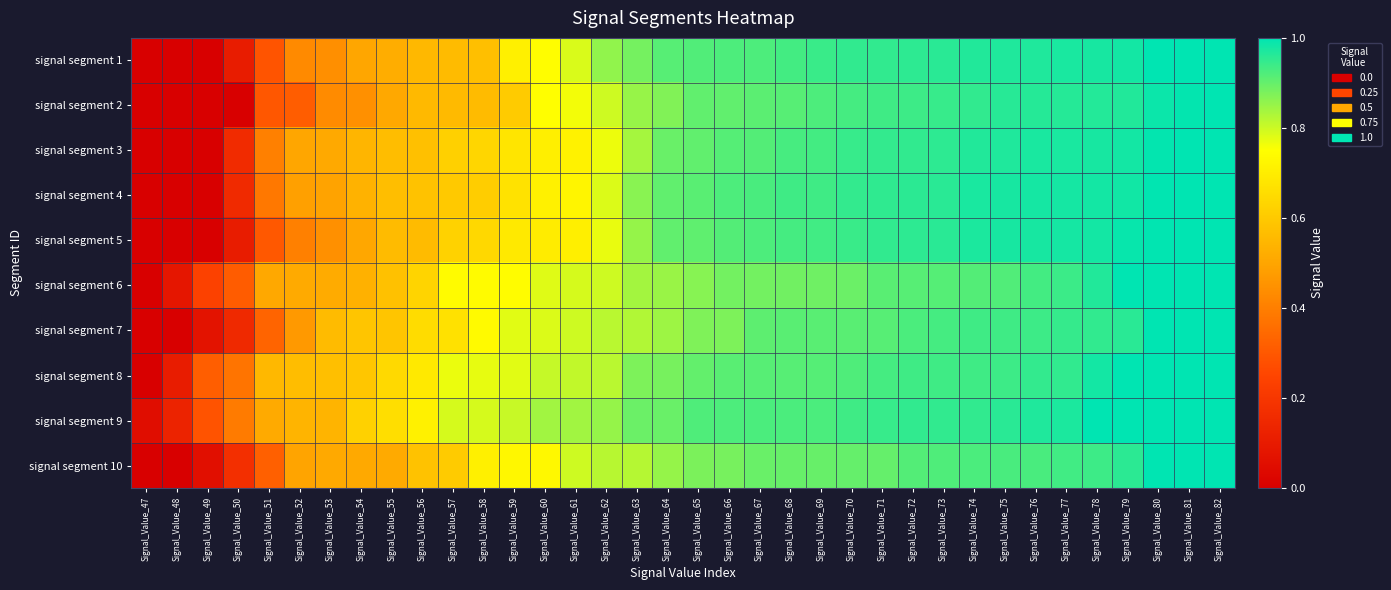

Reading left to right, what are all the values shown in this chart?

signal segment 1: Signal_Value_47=0.0	Signal_Value_48=0.0	Signal_Value_49=0.0	Signal_Value_50=0.1	Signal_Value_51=0.3	Signal_Value_52=0.4	Signal_Value_53=0.4	Signal_Value_54=0.5	Signal_Value_55=0.5	Signal_Value_56=0.6	Signal_Value_57=0.6	Signal_Value_58=0.6	Signal_Value_59=0.7	Signal_Value_60=0.7	Signal_Value_61=0.8	Signal_Value_62=0.9	Signal_Value_63=0.9	Signal_Value_64=0.9	Signal_Value_65=0.9	Signal_Value_66=0.9	Signal_Value_67=0.9	Signal_Value_68=0.9	Signal_Value_69=0.9	Signal_Value_70=1.0	Signal_Value_71=1.0	Signal_Value_72=1.0	Signal_Value_73=1.0	Signal_Value_74=1.0	Signal_Value_75=1.0	Signal_Value_76=1.0	Signal_Value_77=1.0	Signal_Value_78=1.0	Signal_Value_79=1.0	Signal_Value_80=1.0	Signal_Value_81=1.0	Signal_Value_82=1.0
signal segment 2: Signal_Value_47=0.0	Signal_Value_48=0.0	Signal_Value_49=0.0	Signal_Value_50=0.0	Signal_Value_51=0.3	Signal_Value_52=0.3	Signal_Value_53=0.4	Signal_Value_54=0.4	Signal_Value_55=0.5	Signal_Value_56=0.6	Signal_Value_57=0.6	Signal_Value_58=0.6	Signal_Value_59=0.6	Signal_Value_60=0.7	Signal_Value_61=0.8	Signal_Value_62=0.8	Signal_Value_63=0.9	Signal_Value_64=0.9	Signal_Value_65=0.9	Signal_Value_66=0.9	Signal_Value_67=0.9	Signal_Value_68=0.9	Signal_Value_69=0.9	Signal_Value_70=0.9	Signal_Value_71=0.9	Signal_Value_72=0.9	Signal_Value_73=0.9	Signal_Value_74=1.0	Signal_Value_75=1.0	Signal_Value_76=1.0	Signal_Value_77=1.0	Signal_Value_78=1.0	Signal_Value_79=1.0	Signal_Value_80=1.0	Signal_Value_81=1.0	Signal_Value_82=1.0
signal segment 3: Signal_Value_47=0.0	Signal_Value_48=0.0	Signal_Value_49=0.0	Signal_Value_50=0.2	Signal_Value_51=0.4	Signal_Value_52=0.5	Signal_Value_53=0.5	Signal_Value_54=0.5	Signal_Value_55=0.6	Signal_Value_56=0.6	Signal_Value_57=0.6	Signal_Value_58=0.6	Signal_Value_59=0.7	Signal_Value_60=0.7	Signal_Value_61=0.7	Signal_Value_62=0.8	Signal_Value_63=0.8	Signal_Value_64=0.9	Signal_Value_65=0.9	Signal_Value_66=0.9	Signal_Value_67=0.9	Signal_Value_68=0.9	Signal_Value_69=0.9	Signal_Value_70=0.9	Signal_Value_71=0.9	Signal_Value_72=0.9	Signal_Value_73=1.0	Signal_Value_74=1.0	Signal_Value_75=1.0	Signal_Value_76=1.0	Signal_Value_77=1.0	Signal_Value_78=1.0	Signal_Value_79=1.0	Signal_Value_80=1.0	Signal_Value_81=1.0	Signal_Value_82=1.0
signal segment 4: Signal_Value_47=0.0	Signal_Value_48=0.0	Signal_Value_49=0.0	Signal_Value_50=0.2	Signal_Value_51=0.4	Signal_Value_52=0.5	Signal_Value_53=0.5	Signal_Value_54=0.5	Signal_Value_55=0.6	Signal_Value_56=0.6	Signal_Value_57=0.6	Signal_Value_58=0.6	Signal_Value_59=0.7	Signal_Value_60=0.7	Signal_Value_61=0.7	Signal_Value_62=0.8	Signal_Value_63=0.9	Signal_Value_64=0.9	Signal_Value_65=0.9	Signal_Value_66=0.9	Signal_Value_67=0.9	Signal_Value_68=0.9	Signal_Value_69=0.9	Signal_Value_70=0.9	Signal_Value_71=1.0	Signal_Value_72=1.0	Signal_Value_73=1.0	Signal_Value_74=1.0	Signal_Value_75=1.0	Signal_Value_76=1.0	Signal_Value_77=1.0	Signal_Value_78=1.0	Signal_Value_79=1.0	Signal_Value_80=1.0	Signal_Value_81=1.0	Signal_Value_82=1.0
signal segment 5: Signal_Value_47=0.0	Signal_Value_48=0.0	Signal_Value_49=0.0	Signal_Value_50=0.1	Signal_Value_51=0.3	Signal_Value_52=0.4	Signal_Value_53=0.4	Signal_Value_54=0.5	Signal_Value_55=0.6	Signal_Value_56=0.6	Signal_Value_57=0.6	Signal_Value_58=0.6	Signal_Value_59=0.7	Signal_Value_60=0.7	Signal_Value_61=0.7	Signal_Value_62=0.8	Signal_Value_63=0.9	Signal_Value_64=0.9	Signal_Value_65=0.9	Signal_Value_66=0.9	Signal_Value_67=0.9	Signal_Value_68=0.9	Signal_Value_69=0.9	Signal_Value_70=0.9	Signal_Value_71=0.9	Signal_Value_72=1.0	Signal_Value_73=1.0	Signal_Value_74=1.0	Signal_Value_75=1.0	Signal_Value_76=1.0	Signal_Value_77=1.0	Signal_Value_78=1.0	Signal_Value_79=1.0	Signal_Value_80=1.0	Signal_Value_81=1.0	Signal_Value_82=1.0
signal segment 6: Signal_Value_47=0.0	Signal_Value_48=0.1	Signal_Value_49=0.2	Signal_Value_50=0.3	Signal_Value_51=0.5	Signal_Value_52=0.5	Signal_Value_53=0.5	Signal_Value_54=0.5	Signal_Value_55=0.6	Signal_Value_56=0.6	Signal_Value_57=0.7	Signal_Value_58=0.7	Signal_Value_59=0.7	Signal_Value_60=0.8	Signal_Value_61=0.8	Signal_Value_62=0.8	Signal_Value_63=0.8	Signal_Value_64=0.8	Signal_Value_65=0.9	Signal_Value_66=0.9	Signal_Value_67=0.9	Signal_Value_68=0.9	Signal_Value_69=0.9	Signal_Value_70=0.9	Signal_Value_71=0.9	Signal_Value_72=0.9	Signal_Value_73=0.9	Signal_Value_74=0.9	Signal_Value_75=0.9	Signal_Value_76=0.9	Signal_Value_77=0.9	Signal_Value_78=1.0	Signal_Value_79=1.0	Signal_Value_80=1.0	Signal_Value_81=1.0	Signal_Value_82=1.0
signal segment 7: Signal_Value_47=0.0	Signal_Value_48=0.0	Signal_Value_49=0.1	Signal_Value_50=0.2	Signal_Value_51=0.3	Signal_Value_52=0.5	Signal_Value_53=0.6	Signal_Value_54=0.6	Signal_Value_55=0.6	Signal_Value_56=0.7	Signal_Value_57=0.7	Signal_Value_58=0.7	Signal_Value_59=0.8	Signal_Value_60=0.8	Signal_Value_61=0.8	Signal_Value_62=0.8	Signal_Value_63=0.8	Signal_Value_64=0.8	Signal_Value_65=0.9	Signal_Value_66=0.9	Signal_Value_67=0.9	Signal_Value_68=0.9	Signal_Value_69=0.9	Signal_Value_70=0.9	Signal_Value_71=0.9	Signal_Value_72=0.9	Signal_Value_73=0.9	Signal_Value_74=0.9	Signal_Value_75=0.9	Signal_Value_76=0.9	Signal_Value_77=0.9	Signal_Value_78=1.0	Signal_Value_79=1.0	Signal_Value_80=1.0	Signal_Value_81=1.0	Signal_Value_82=1.0
signal segment 8: Signal_Value_47=0.0	Signal_Value_48=0.1	Signal_Value_49=0.3	Signal_Value_50=0.4	Signal_Value_51=0.6	Signal_Value_52=0.6	Signal_Value_53=0.6	Signal_Value_54=0.6	Signal_Value_55=0.6	Signal_Value_56=0.7	Signal_Value_57=0.8	Signal_Value_58=0.8	Signal_Value_59=0.8	Signal_Value_60=0.8	Signal_Value_61=0.8	Signal_Value_62=0.8	Signal_Value_63=0.9	Signal_Value_64=0.9	Signal_Value_65=0.9	Signal_Value_66=0.9	Signal_Value_67=0.9	Signal_Value_68=0.9	Signal_Value_69=0.9	Signal_Value_70=0.9	Signal_Value_71=0.9	Signal_Value_72=0.9	Signal_Value_73=0.9	Signal_Value_74=0.9	Signal_Value_75=0.9	Signal_Value_76=0.9	Signal_Value_77=0.9	Signal_Value_78=1.0	Signal_Value_79=1.0	Signal_Value_80=1.0	Signal_Value_81=1.0	Signal_Value_82=1.0
signal segment 9: Signal_Value_47=0.0	Signal_Value_48=0.1	Signal_Value_49=0.3	Signal_Value_50=0.4	Signal_Value_51=0.5	Signal_Value_52=0.5	Signal_Value_53=0.5	Signal_Value_54=0.6	Signal_Value_55=0.7	Signal_Value_56=0.7	Signal_Value_57=0.8	Signal_Value_58=0.8	Signal_Value_59=0.8	Signal_Value_60=0.8	Signal_Value_61=0.8	Signal_Value_62=0.9	Signal_Value_63=0.9	Signal_Value_64=0.9	Signal_Value_65=0.9	Signal_Value_66=0.9	Signal_Value_67=0.9	Signal_Value_68=0.9	Signal_Value_69=0.9	Signal_Value_70=0.9	Signal_Value_71=0.9	Signal_Value_72=1.0	Signal_Value_73=1.0	Signal_Value_74=1.0	Signal_Value_75=1.0	Signal_Value_76=1.0	Signal_Value_77=1.0	Signal_Value_78=1.0	Signal_Value_79=1.0	Signal_Value_80=1.0	Signal_Value_81=1.0	Signal_Value_82=1.0
signal segment 10: Signal_Value_47=0.0	Signal_Value_48=0.0	Signal_Value_49=0.1	Signal_Value_50=0.2	Signal_Value_51=0.3	Signal_Value_52=0.5	Signal_Value_53=0.5	Signal_Value_54=0.5	Signal_Value_55=0.5	Signal_Value_56=0.6	Signal_Value_57=0.6	Signal_Value_58=0.7	Signal_Value_59=0.7	Signal_Value_60=0.7	Signal_Value_61=0.8	Signal_Value_62=0.8	Signal_Value_63=0.8	Signal_Value_64=0.9	Signal_Value_65=0.9	Signal_Value_66=0.9	Signal_Value_67=0.9	Signal_Value_68=0.9	Signal_Value_69=0.9	Signal_Value_70=0.9	Signal_Value_71=0.9	Signal_Value_72=0.9	Signal_Value_73=0.9	Signal_Value_74=0.9	Signal_Value_75=0.9	Signal_Value_76=0.9	Signal_Value_77=0.9	Signal_Value_78=0.9	Signal_Value_79=1.0	Signal_Value_80=1.0	Signal_Value_81=1.0	Signal_Value_82=1.0